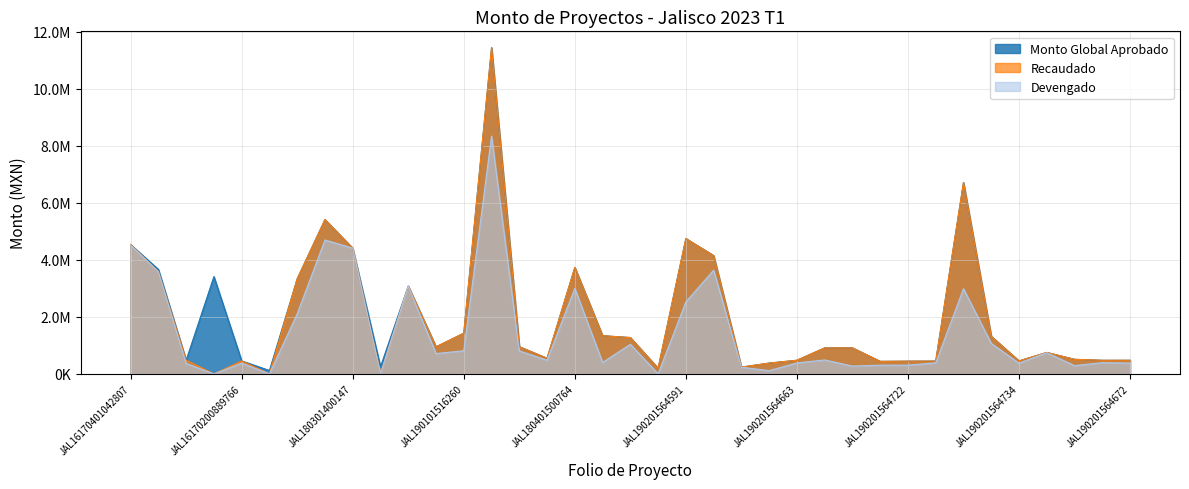

Reading right to left, transcribe all the data shown in this chart.

Recaudado: 477600.4	476725.0	510589.5	751478.9	456297.0	1317720.6	6709578.7	448859.3	446504.7	439660.1	912001.8	912013.8	478469.7	379354.0	237976.5	4148493.1	4746417.9	199644.0	1273805.2	1339048.1	3732377.0	548807.3	953590.6	11437918.6	1426457.8	949863.9	3078726.2	0.0	4407523.5	5410442.0	3334995.5	0.0	456159.9	0.0	478708.5	3579871.1	4533489.0
Devengado: 378017.0	393334.7	289685.4	741267.9	375854.6	1068658.9	2988170.8	387529.0	306661.9	306056.2	273600.5	488610.2	384958.2	113806.2	232744.1	3635778.5	2524653.8	0.0	1037021.5	401714.4	2997980.8	479881.6	805142.8	8336481.2	811132.6	712008.3	3078726.1	0.0	4407523.5	4695848.9	2109916.6	0.0	376361.5	0.0	367141.0	3579871.1	4514481.4
Monto Global Aprobado: 477600.4	476725.0	510589.5	751478.9	456297.0	1317720.6	6709578.7	448859.3	446504.7	439660.1	912001.8	912013.8	478469.7	379354.0	237976.5	4148493.1	4746417.9	199644.0	1273805.2	1339048.1	3732377.0	548807.3	953590.6	11437918.6	1426457.8	949863.9	3078726.2	247951.7	4407524.4	5410442.0	3334995.5	117700.0	456159.9	3410645.3	478708.5	3663102.8	4533489.0